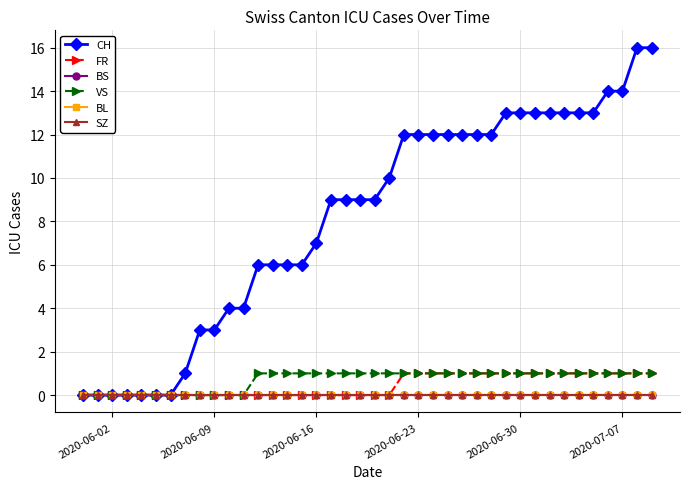

Does the chart have visible grid lines?

Yes